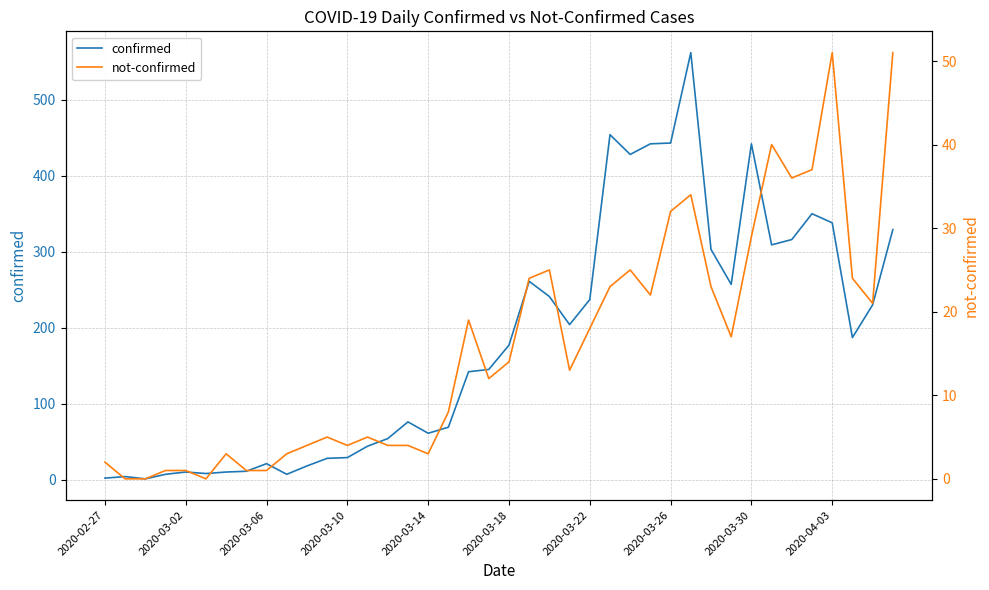

What is the total value across all series at 19?

157